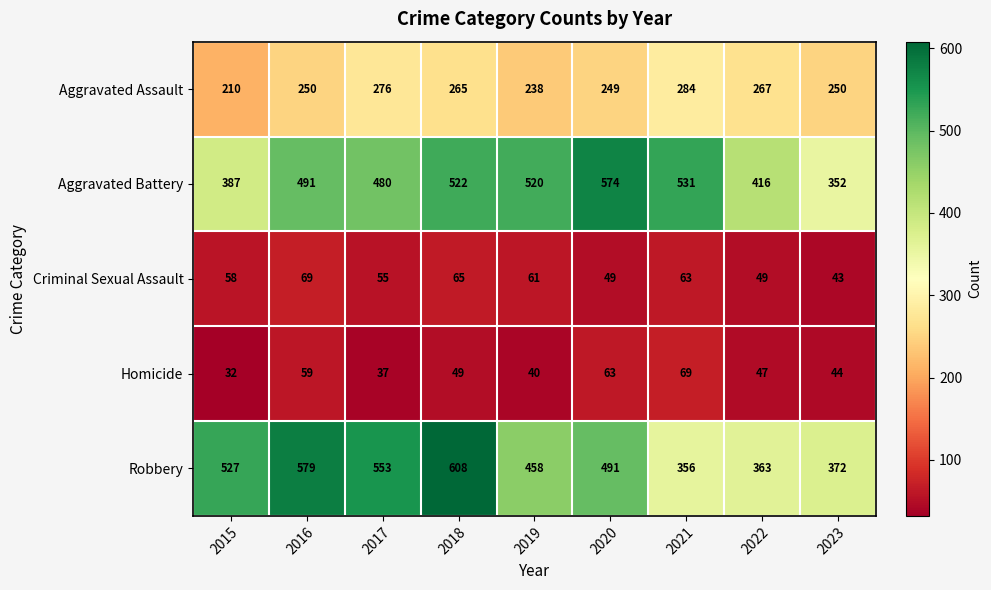

At which category does the chart reach its minimum across all series?

2015